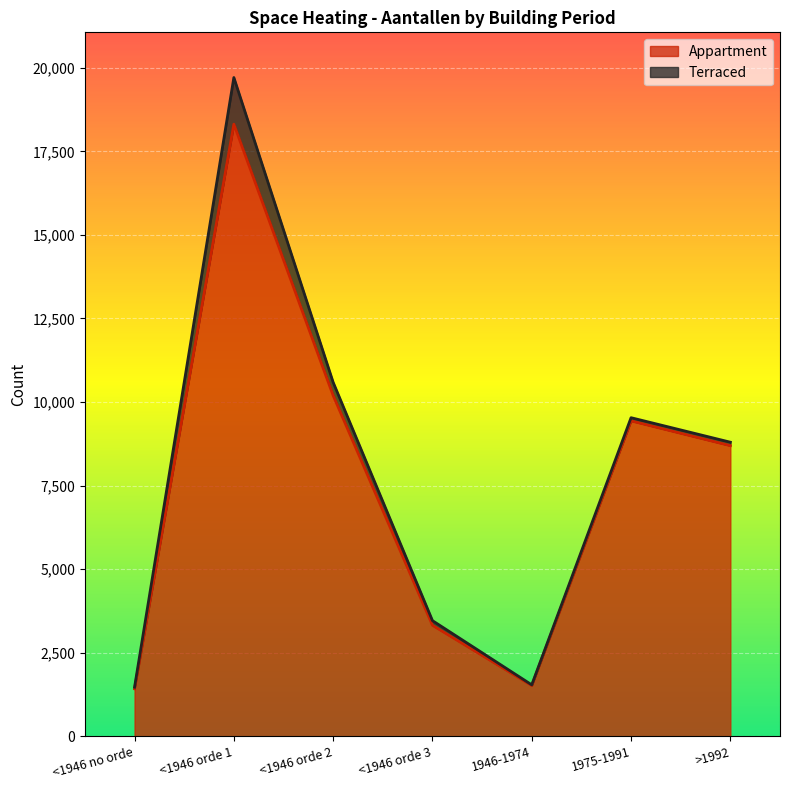

What is the sum of all values?

52907